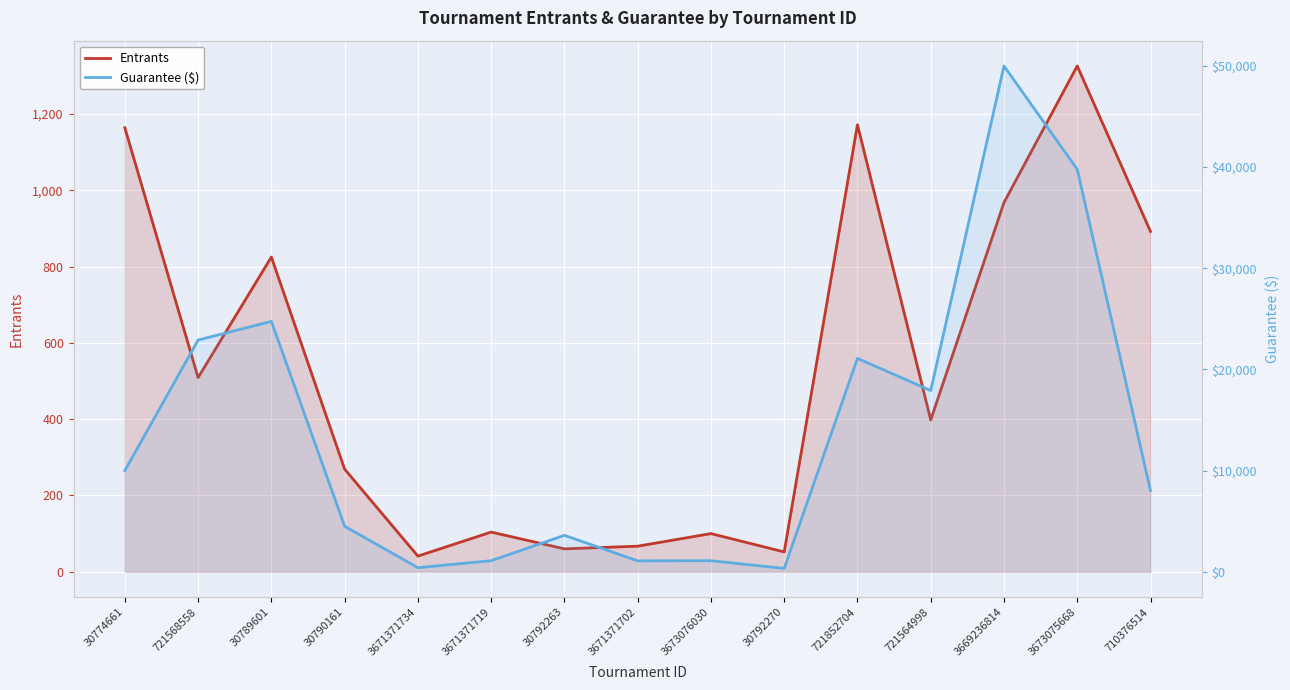

Which has a higher value, 3671371702 or 30792263?

3671371702